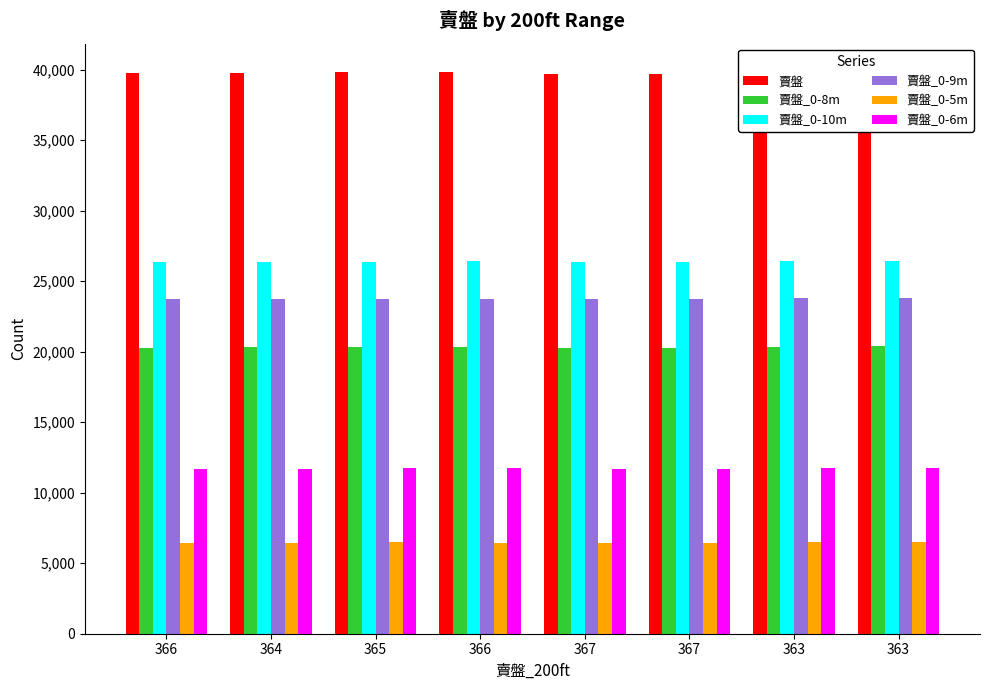

Which label corresponds to the smallest value in the chart?

366